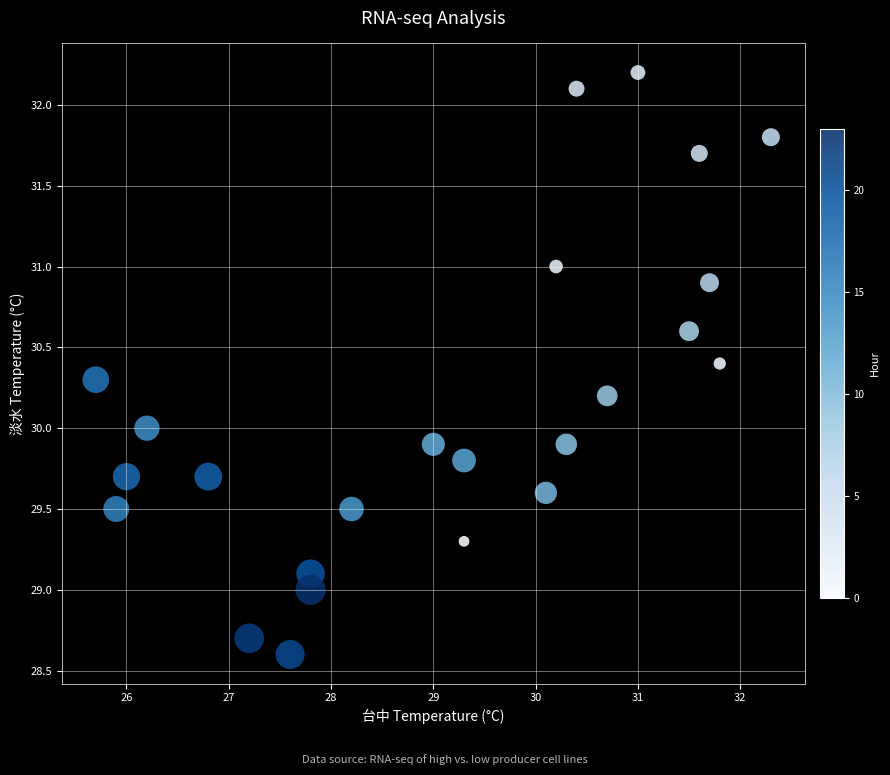

What is the range of Y values (max minus min)?

3.6